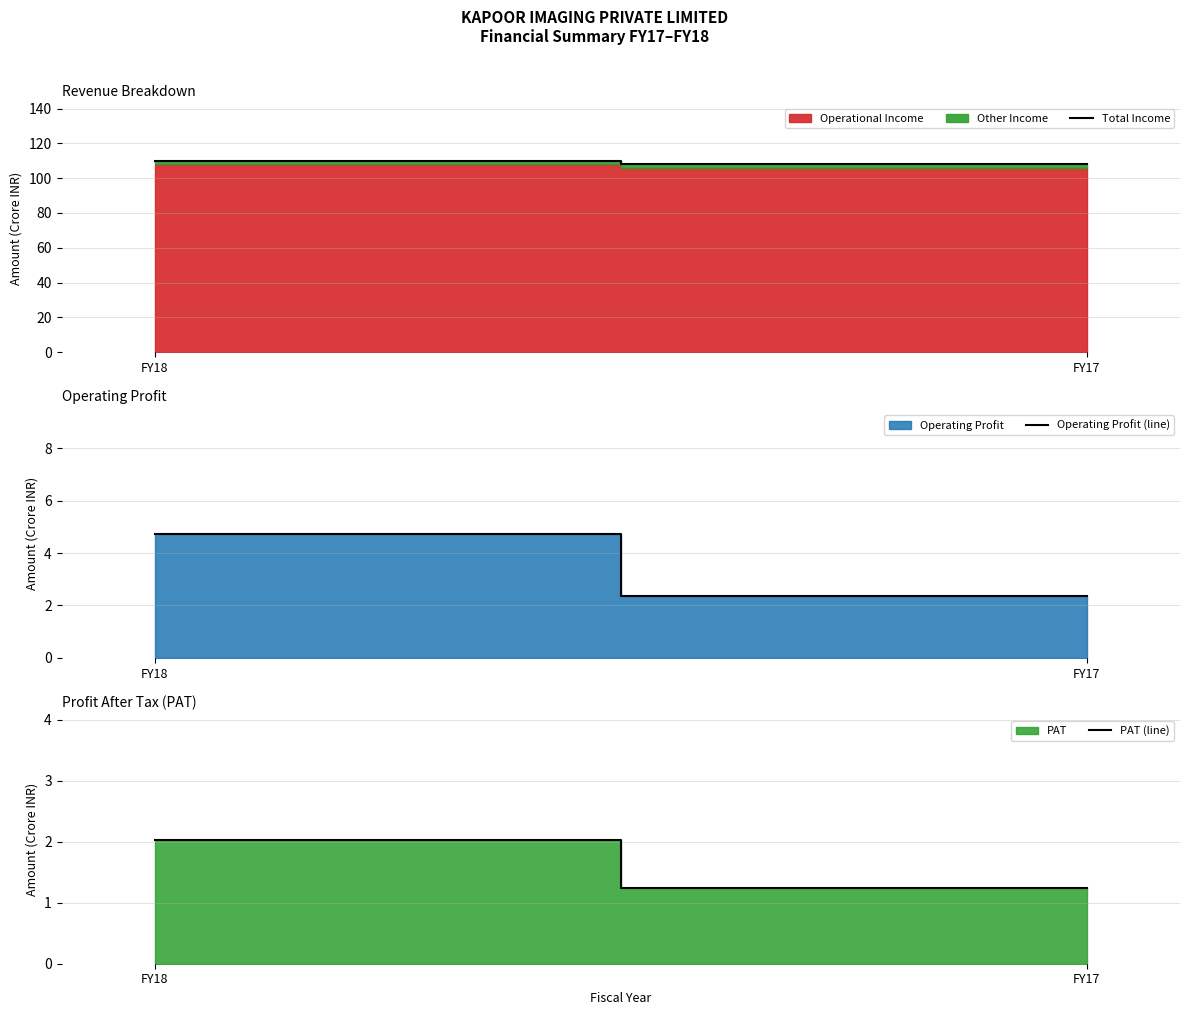

Reading right to left, extract all data points from this chart.

Total Income: 108.2	109.7
Operating Profit (line): 2.4	4.7
PAT (line): 1.2	2.0